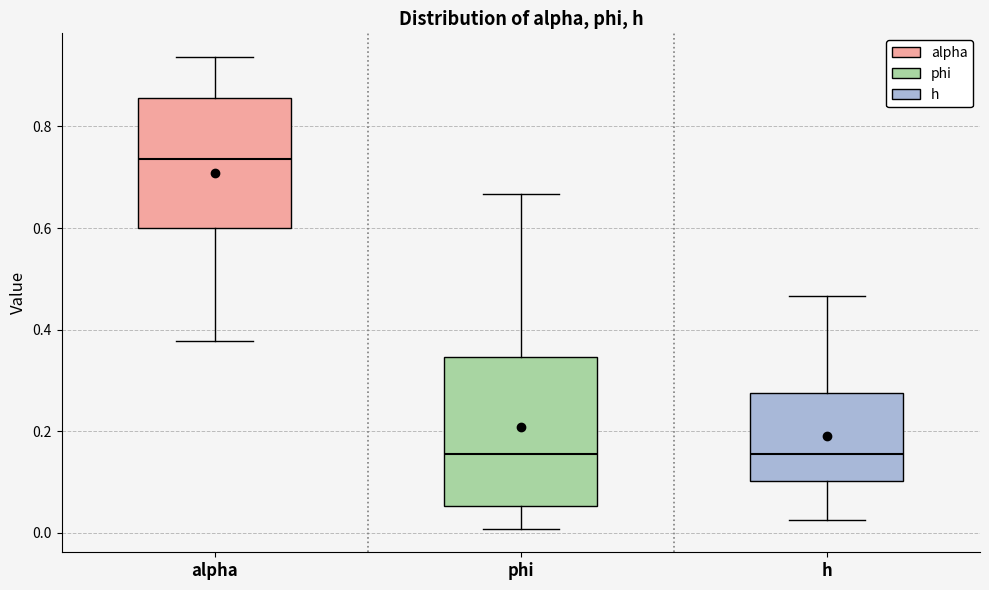

Where does the lower whisker of the box for phi end on the y-axis? The values are not printed on the chart, so give them approximately, as read against the axis.

0.00